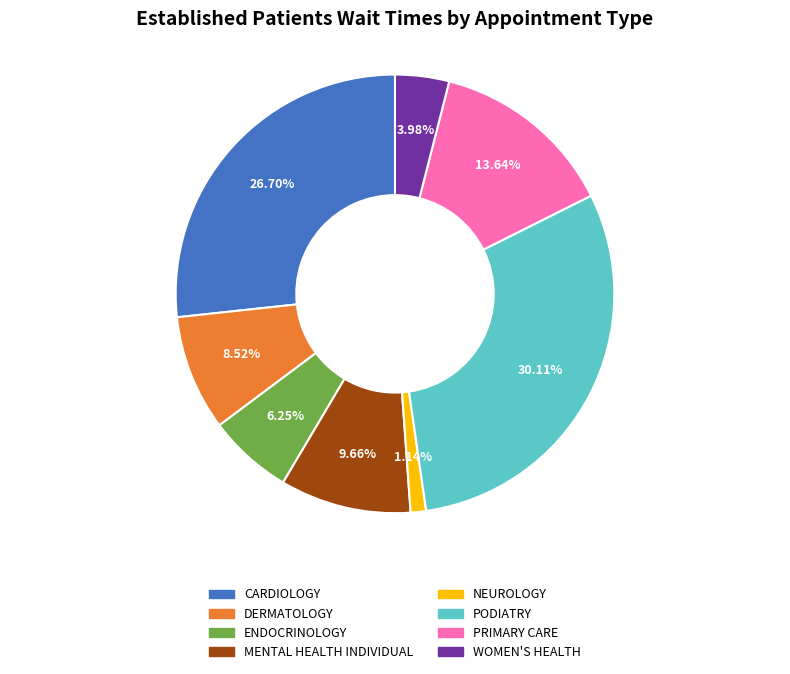

Is MENTAL HEALTH INDIVIDUAL the majority of the pie?

No